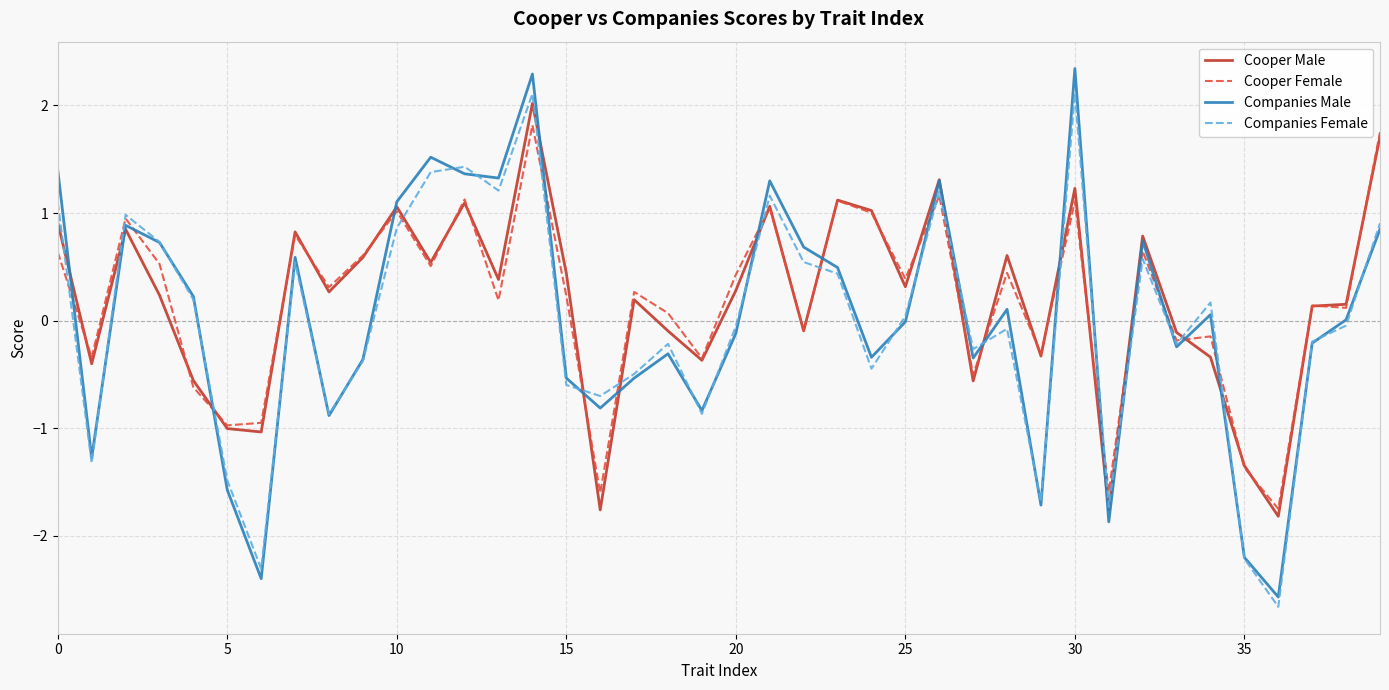

What is the smallest value displayed?

-2.7